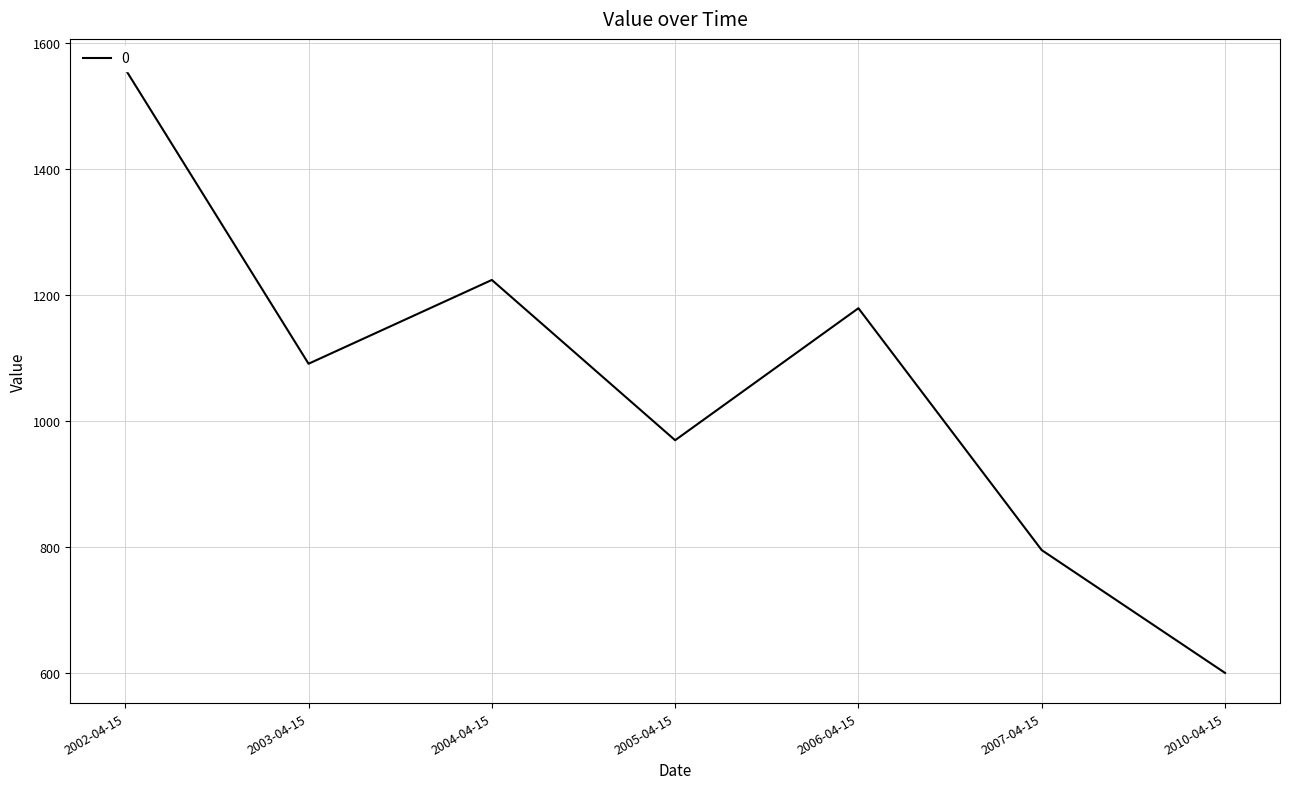

What is the smallest value displayed?

599.4